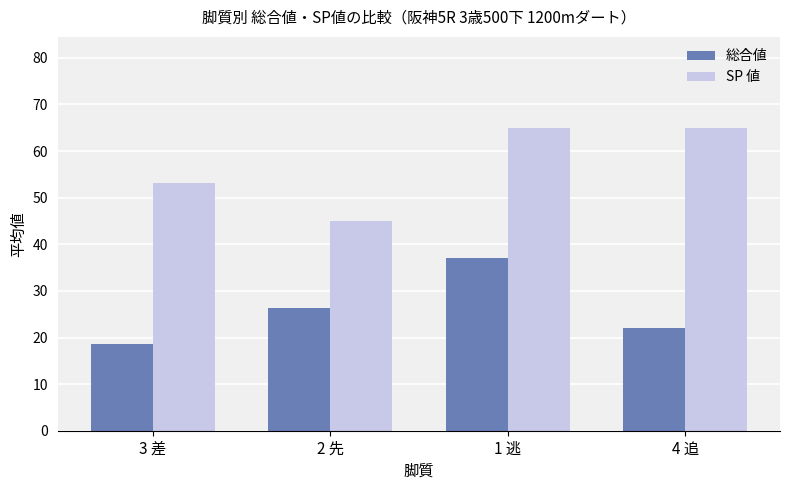

What is the minimum value shown in the chart?

18.5